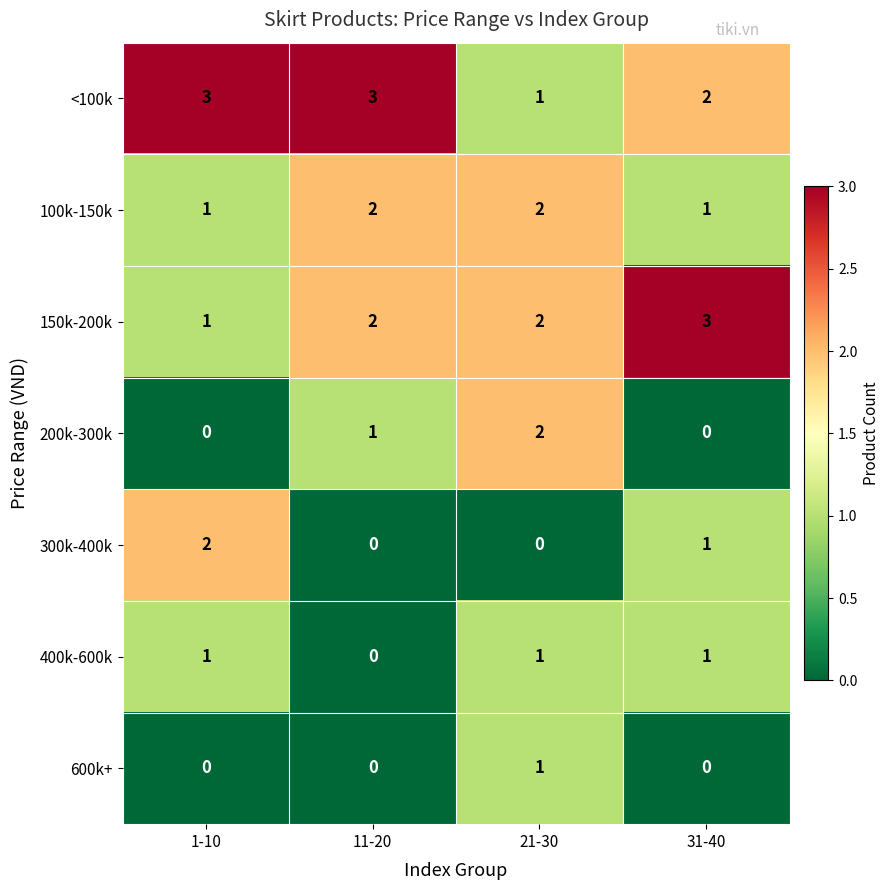

Reading left to right, transcribe all the data shown in this chart.

<100k: 3	3	1	2
100k-150k: 1	2	2	1
150k-200k: 1	2	2	3
200k-300k: 0	1	2	0
300k-400k: 2	0	0	1
400k-600k: 1	0	1	1
600k+: 0	0	1	0